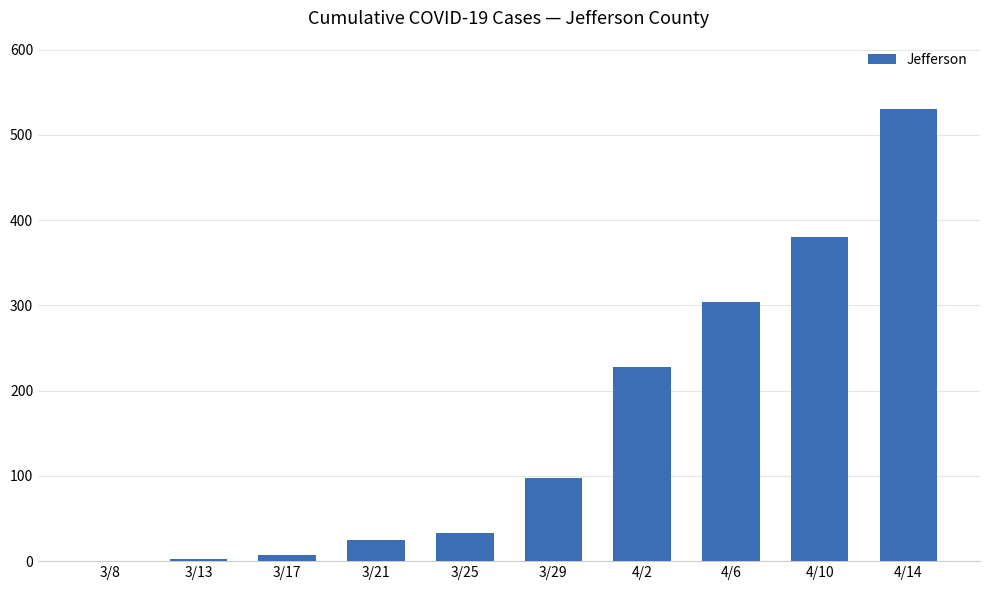

Is it true that the value at 3/8 is 0?

True